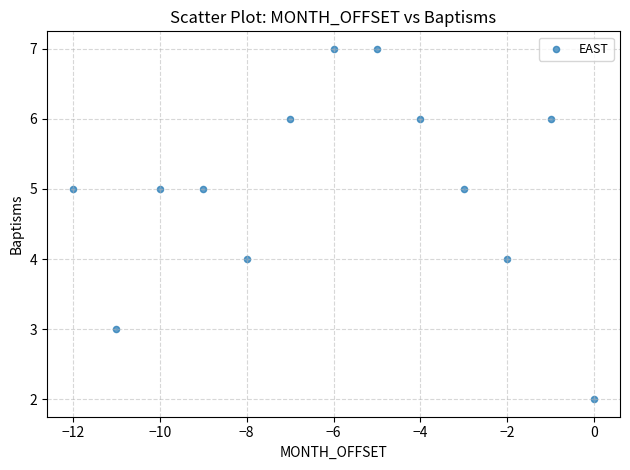

What is the range of X values (max minus min)?

12